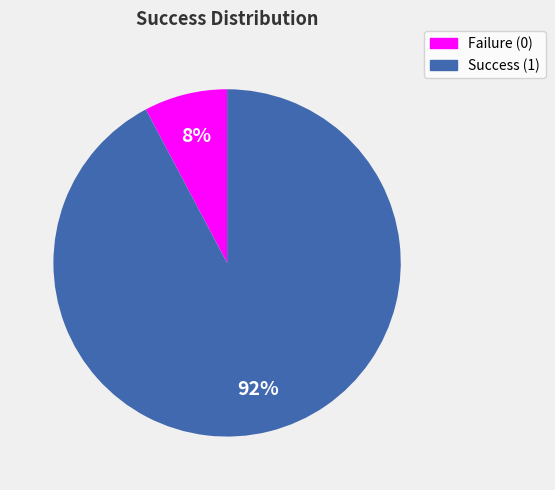

Is there a majority slice in this chart?

Yes